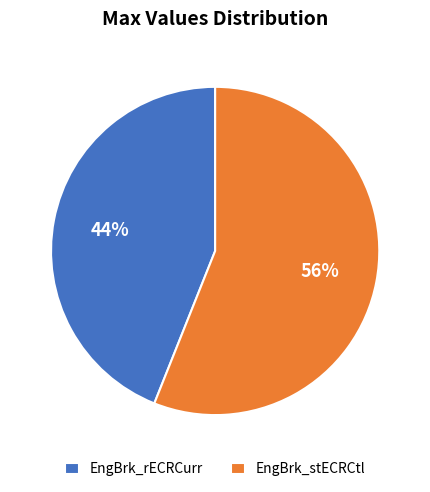

Do EngBrk_rECRCurr and EngBrk_stECRCtl together represent more than half of the pie?

Yes